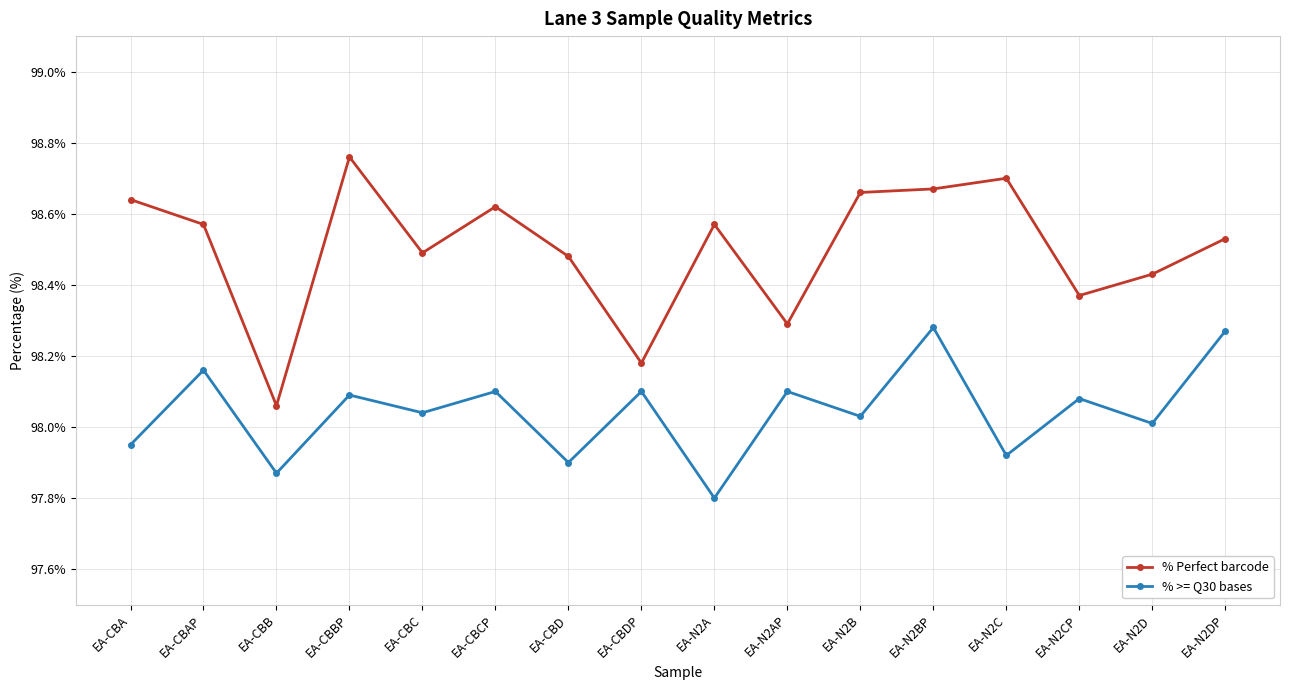

What is the minimum value for % >= Q30 bases?

97.8